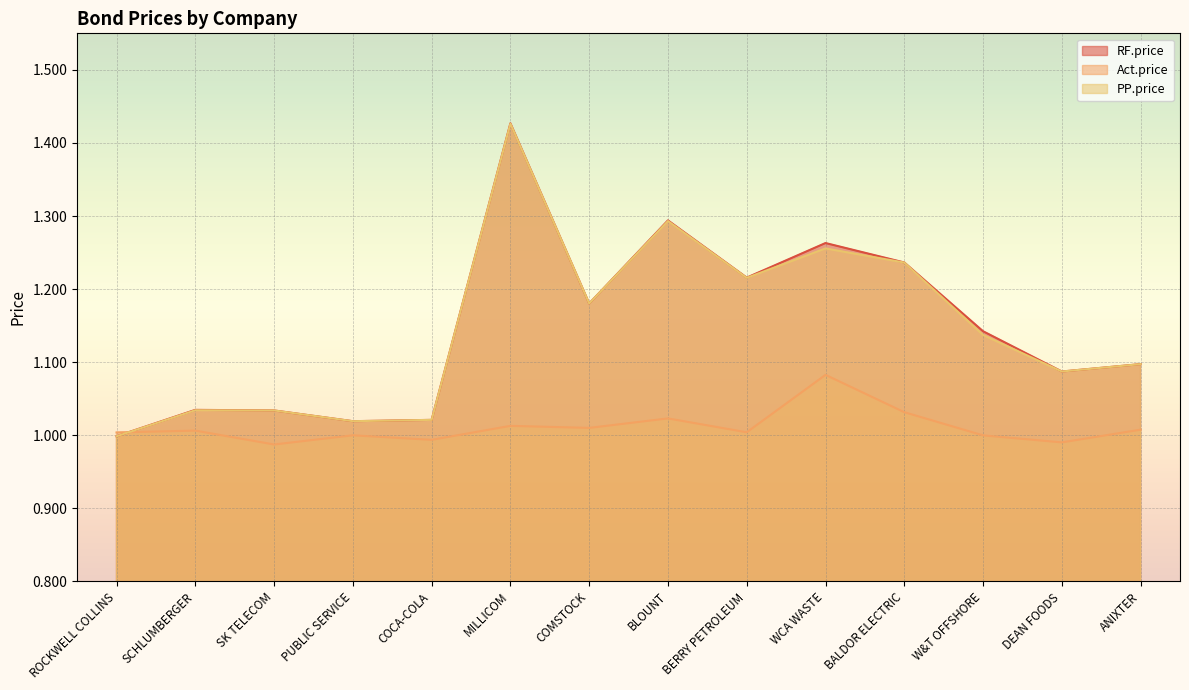

Which category has the lowest value in the Act.price series?

SK TELECOM